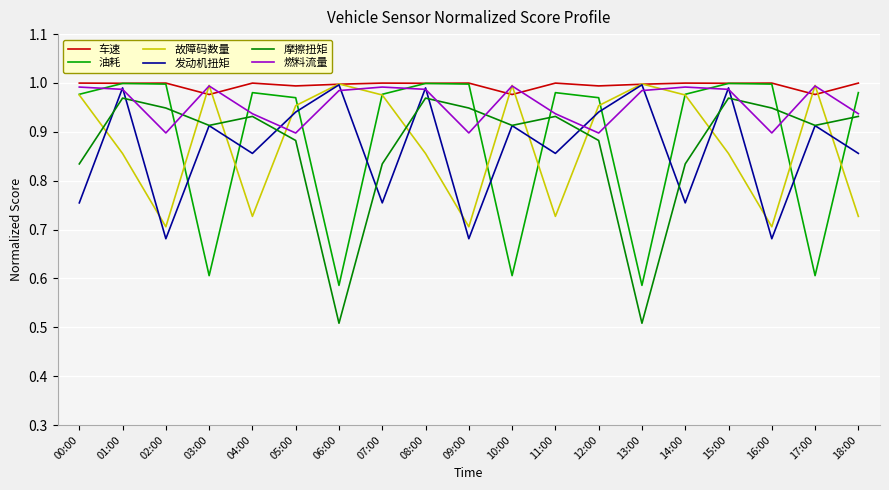

Is the value of 燃料流量 at 06:00 greater than the value of 故障码数量 at 01:00?

Yes